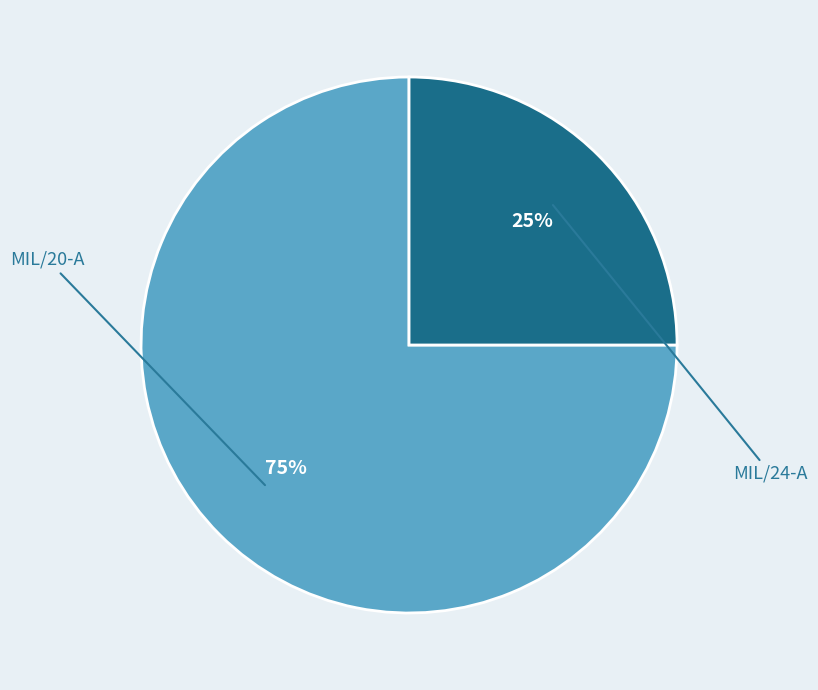

Which slice is the largest?

MIL/20-A